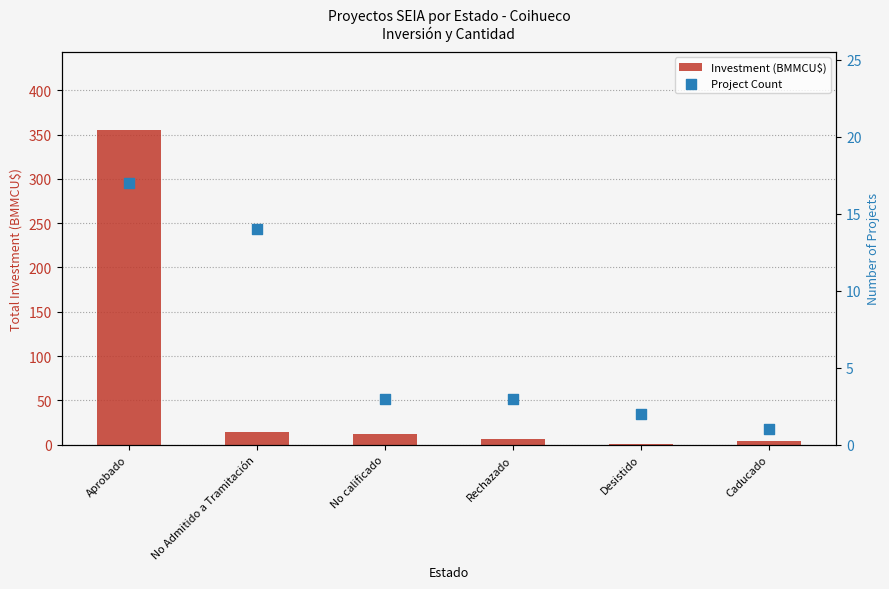

At how many categories does at least one series exceed 217?

1